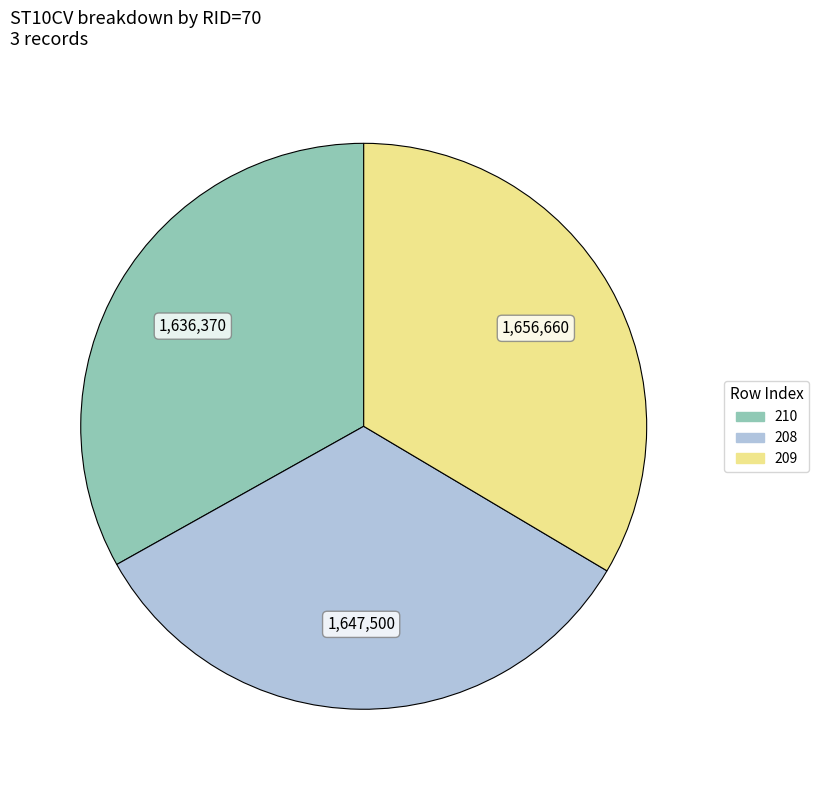

Is there a majority slice in this chart?

No